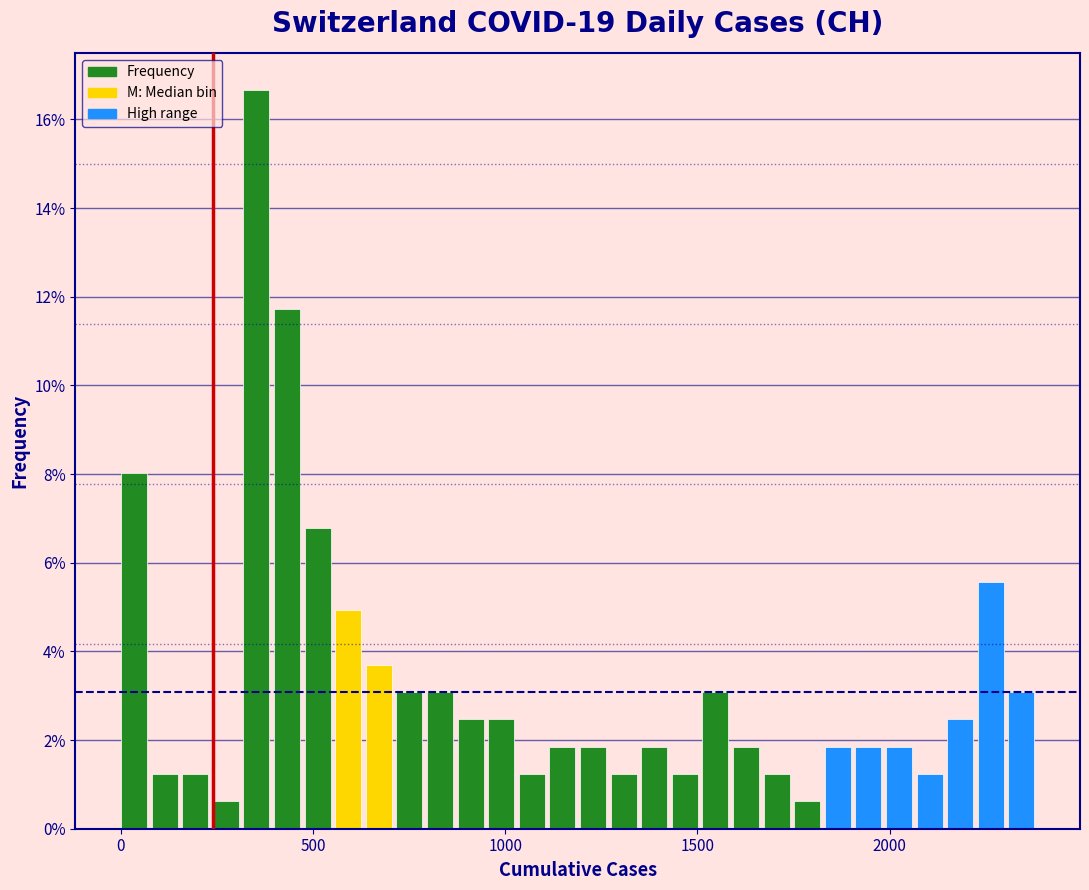

Around what value on the x-axis is the tallest bar? Give the approximate position of its centre, as read against the axis.

350